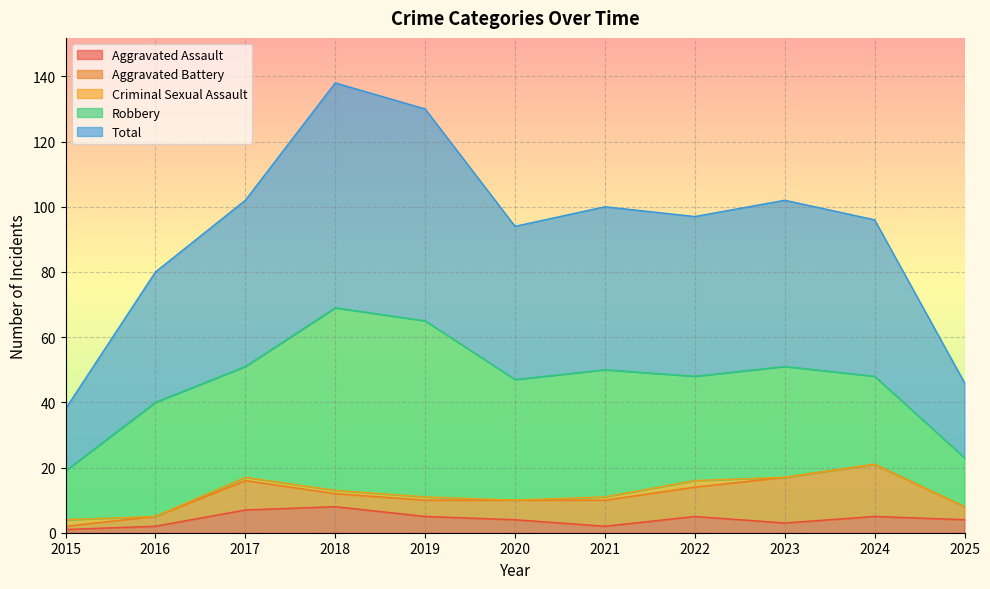

How many distinct data groups are displayed?

5